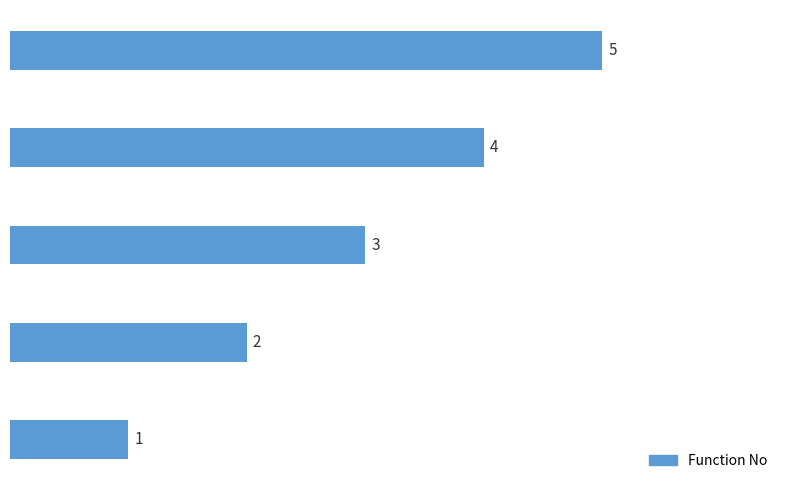

How many bars are there in total?

5